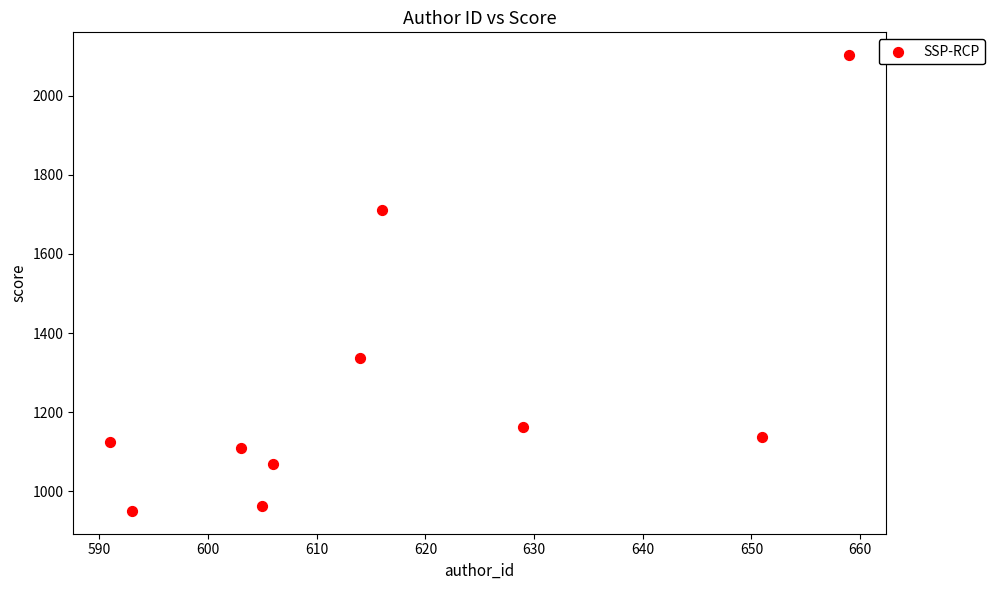

What is the range of Y values (max minus min)?

1151.4